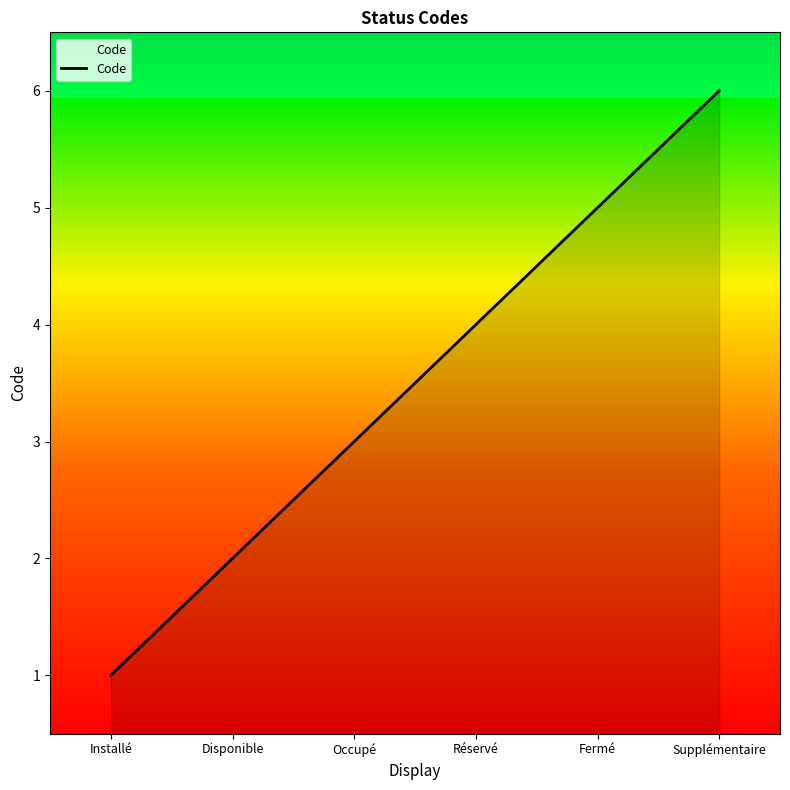

The value at Supplémentaire is 4. True or false?

False